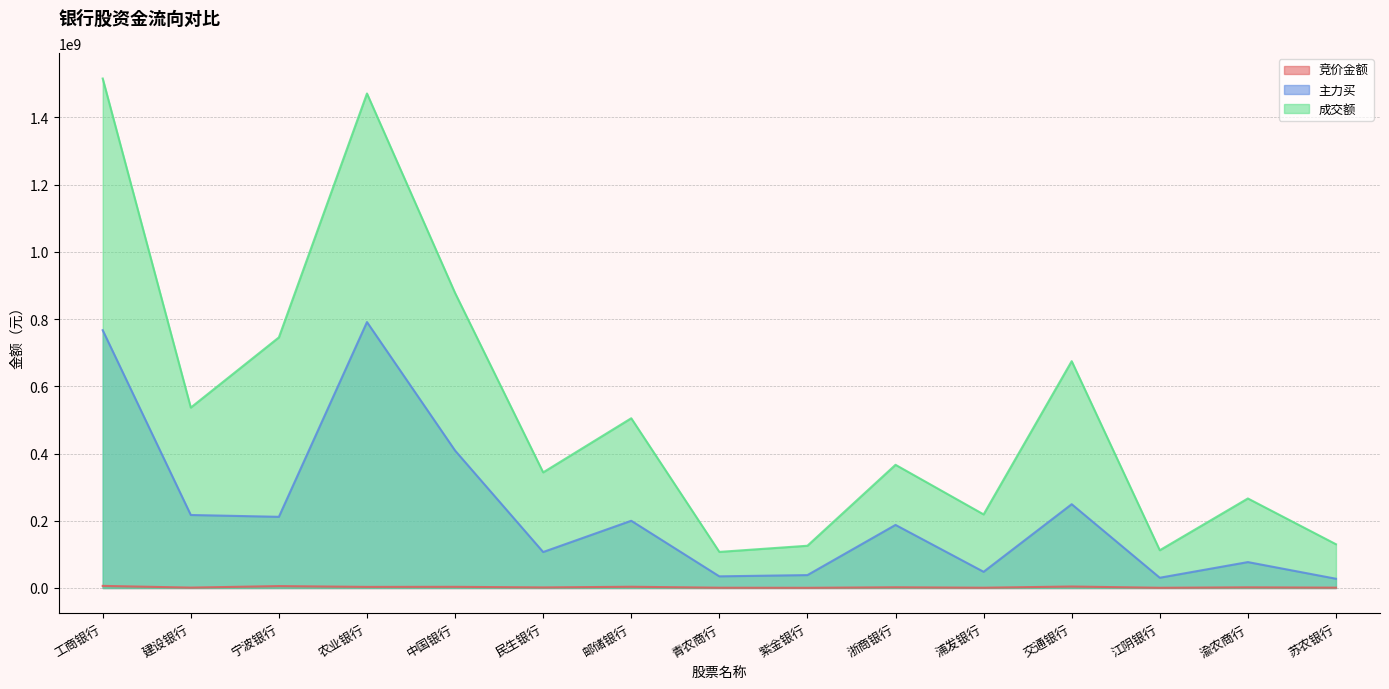

In 主力买, how many points are higher than both neighbors (excluding endpoints)?

5